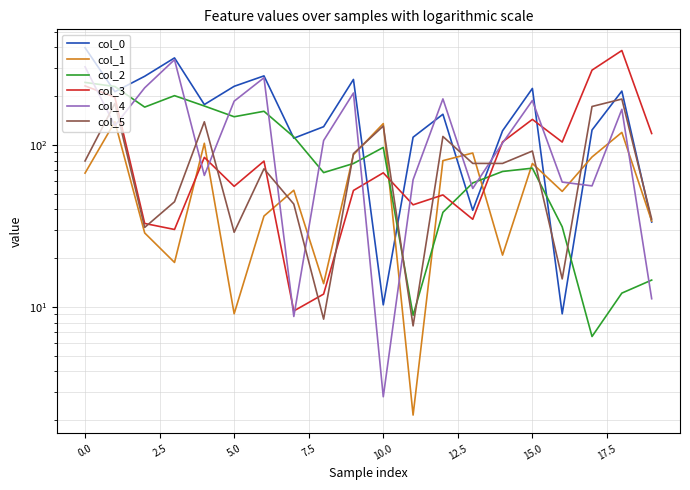

What is the sum of the col_5 values at 19 and 17?

207.6